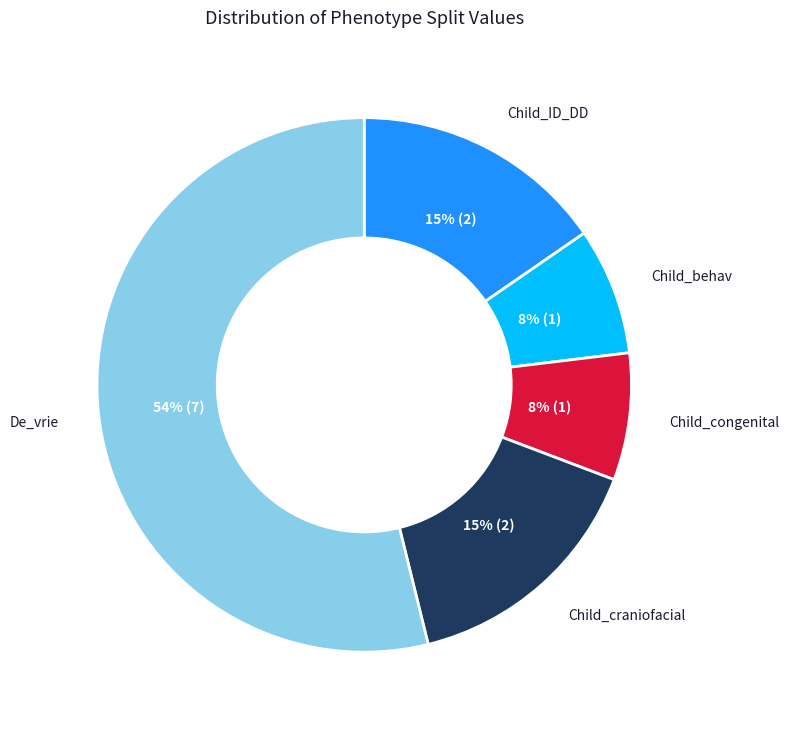

Does any single category account for the majority?

Yes